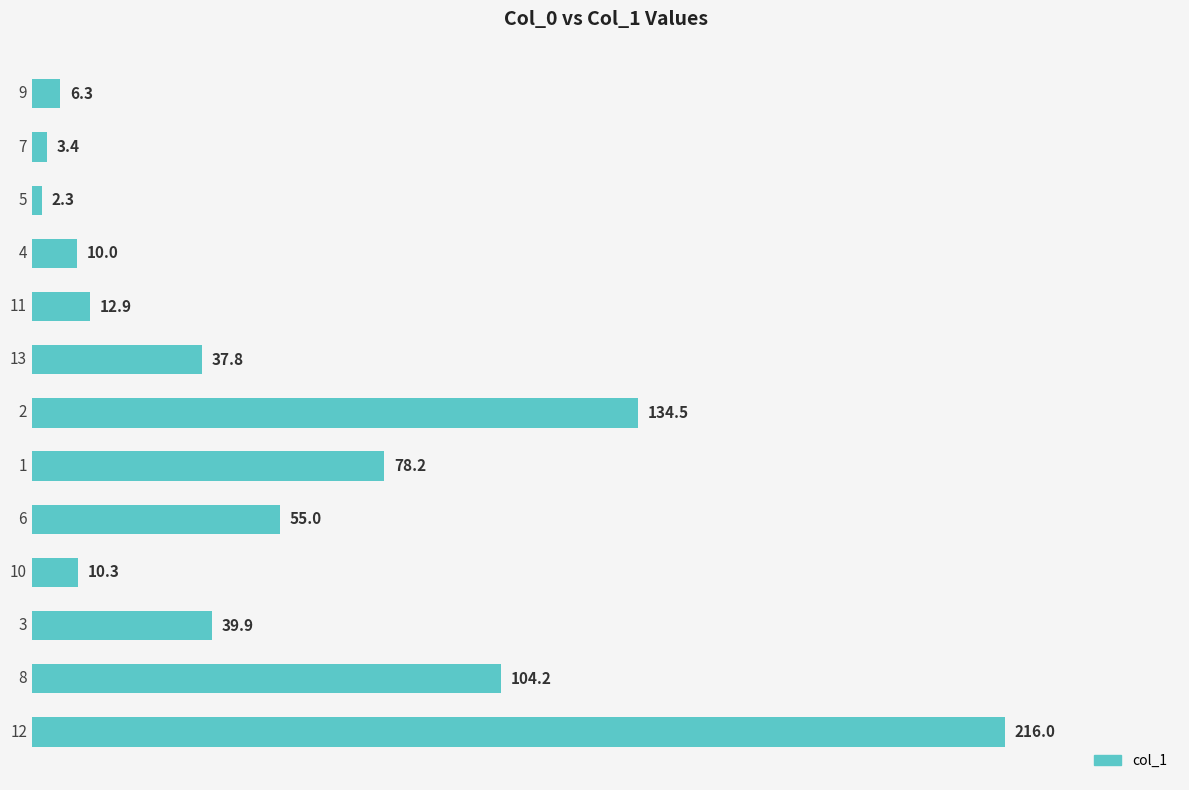

Reading bottom to top, list all the values displayed in this chart.

216.0	104.2	39.9	10.3	55.0	78.2	134.5	37.8	12.9	10.0	2.3	3.4	6.3